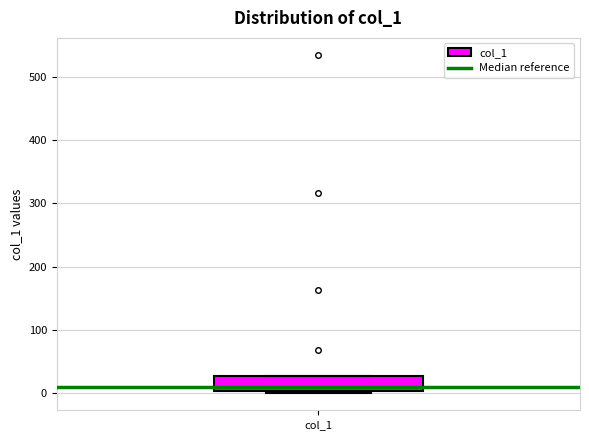

Where is the upper edge of the box for col_1 on the y-axis? The values are not printed on the chart, so give them approximately, as read against the axis.

30